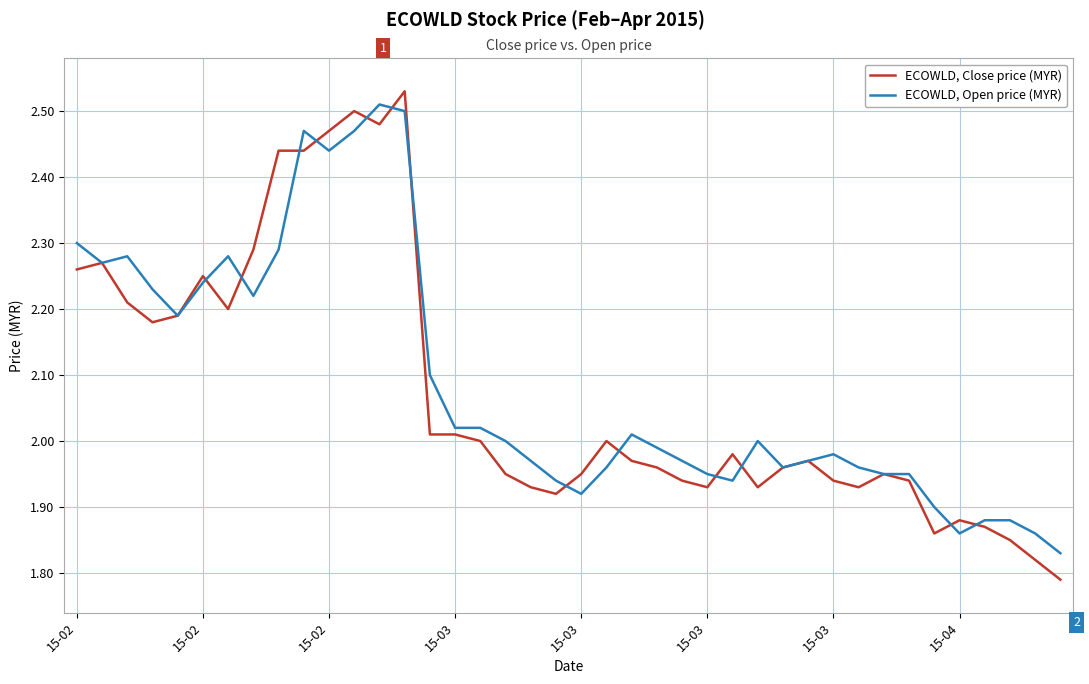

Which series has the largest range (max minus min)?

ECOWLD, Close price (MYR)